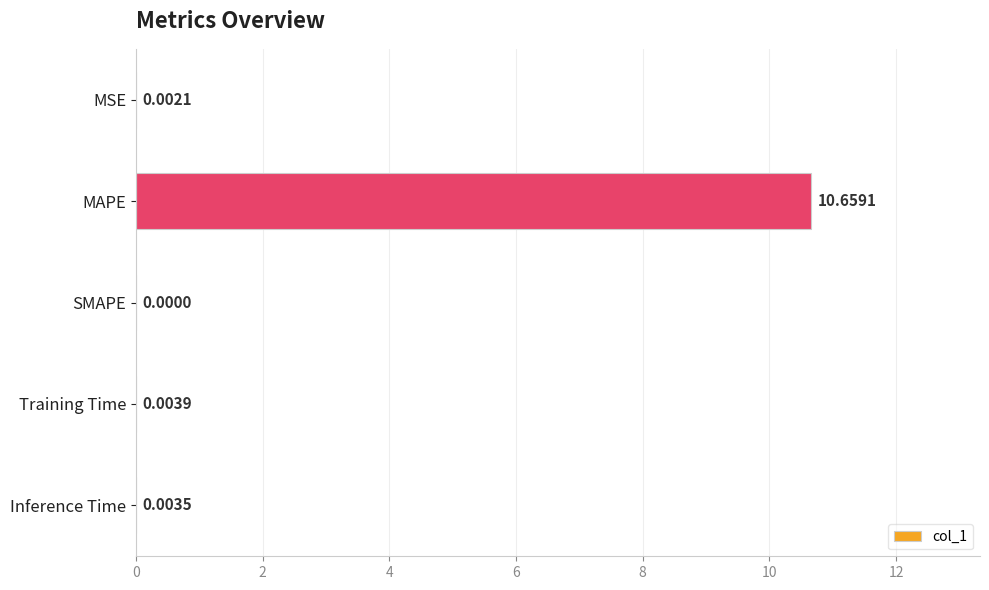

At which label is the value closest to 5?

Training Time